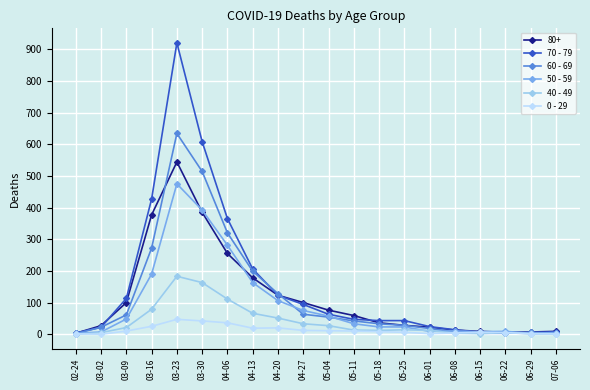

Does the chart have visible grid lines?

Yes